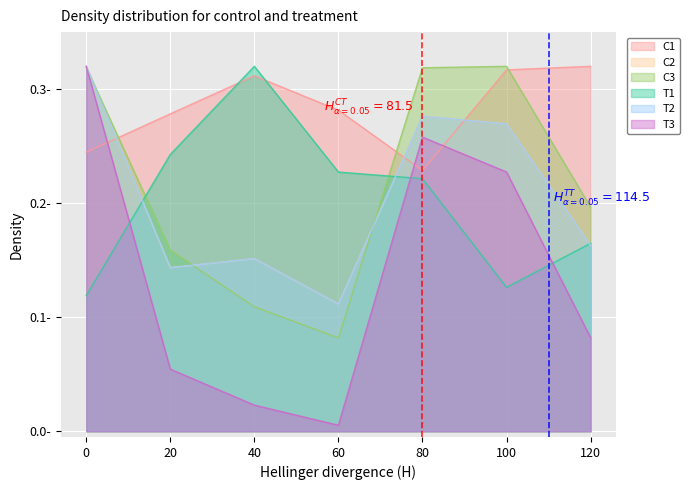

What are all the series names shown in the legend?

C1, C2, C3, T1, T2, T3